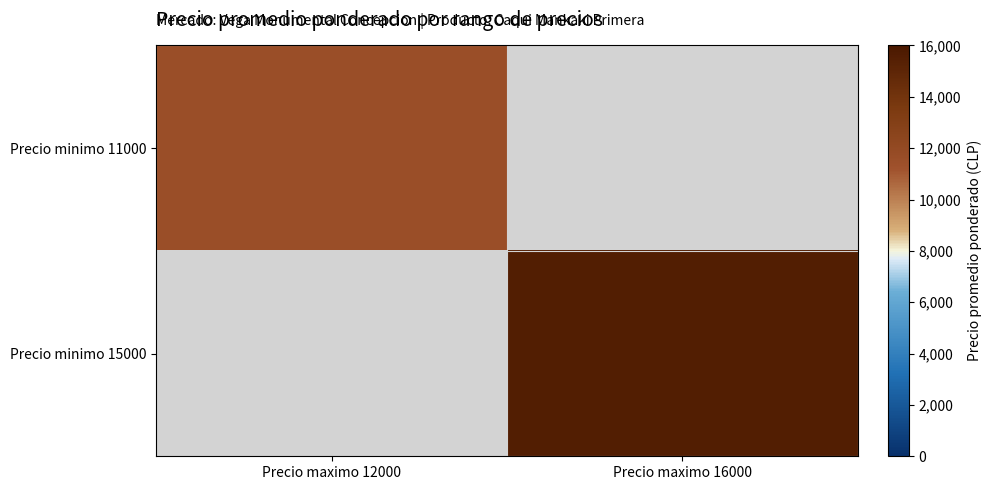

What is the smallest value displayed?

11500.0